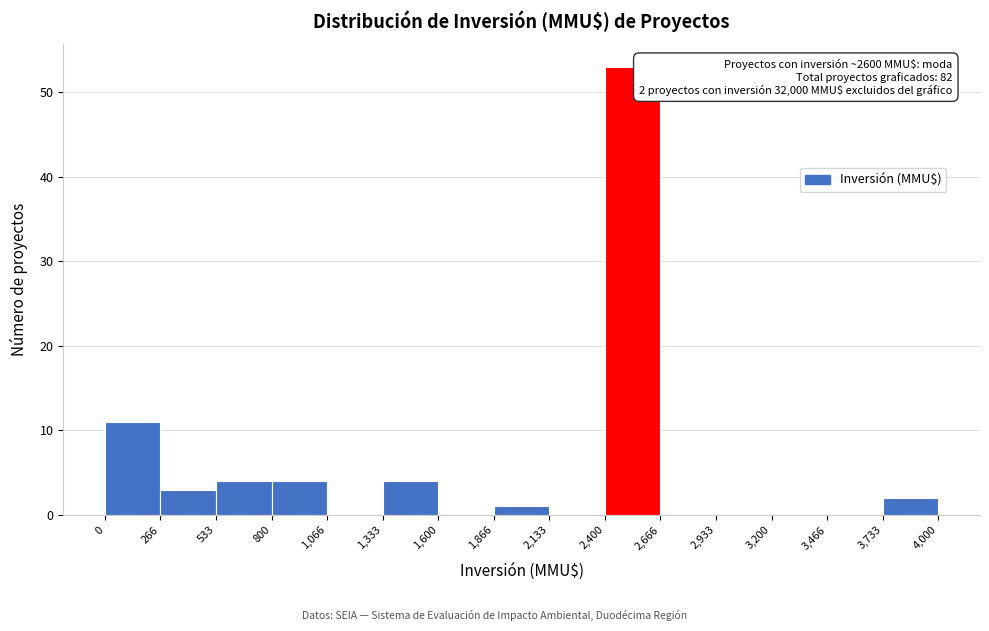

Which range on the x-axis has the tallest bar?

2,400 to 2,666